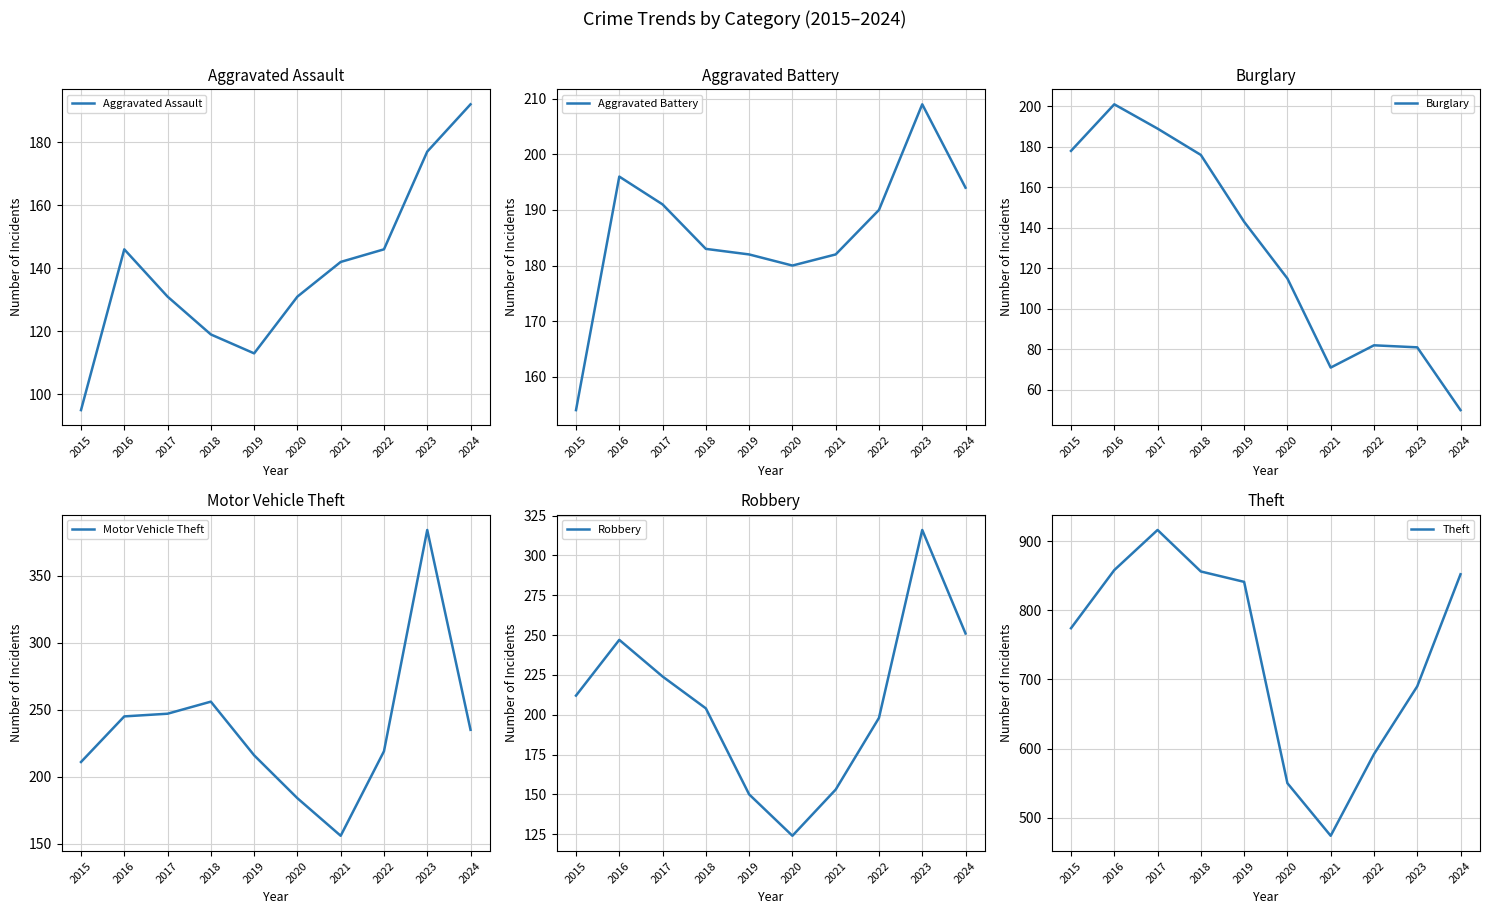

How many data points in Aggravated Assault are above 142?

4